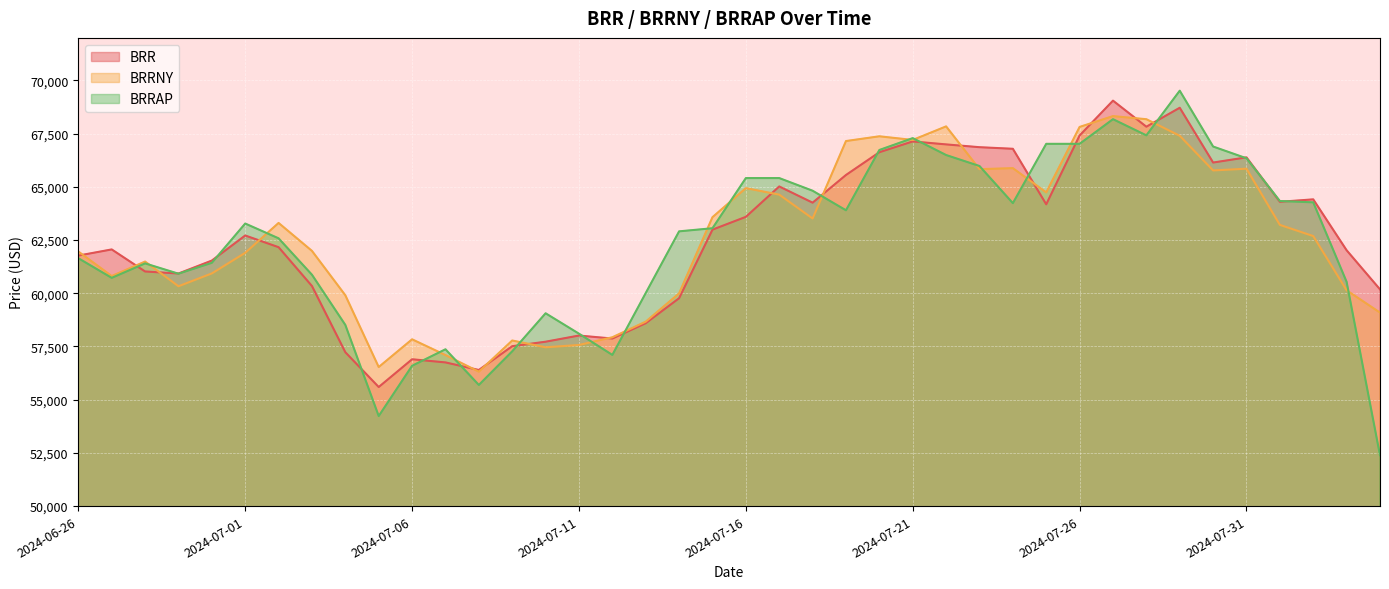

Which series has the widest spread of values?

BRRAP